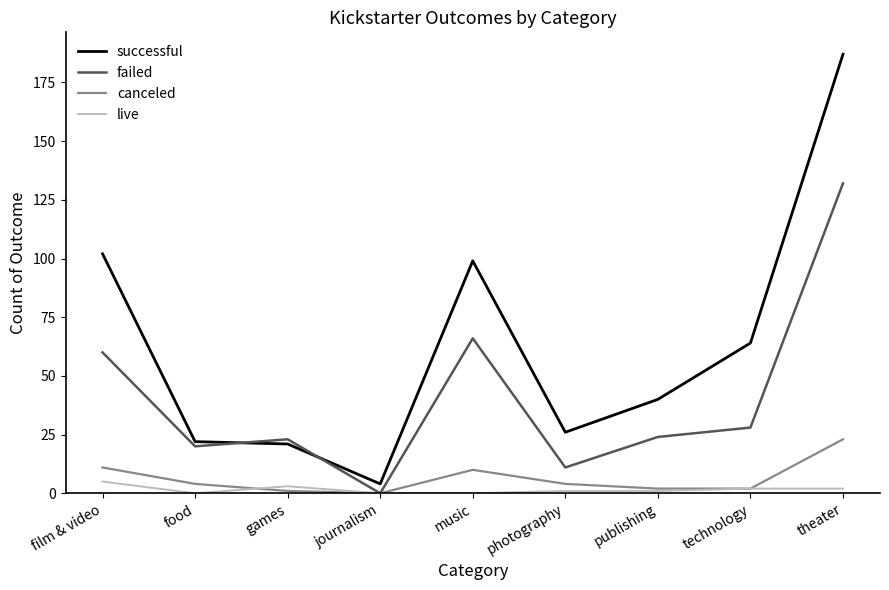

Is the value of failed at technology greater than the value of canceled at theater?

Yes